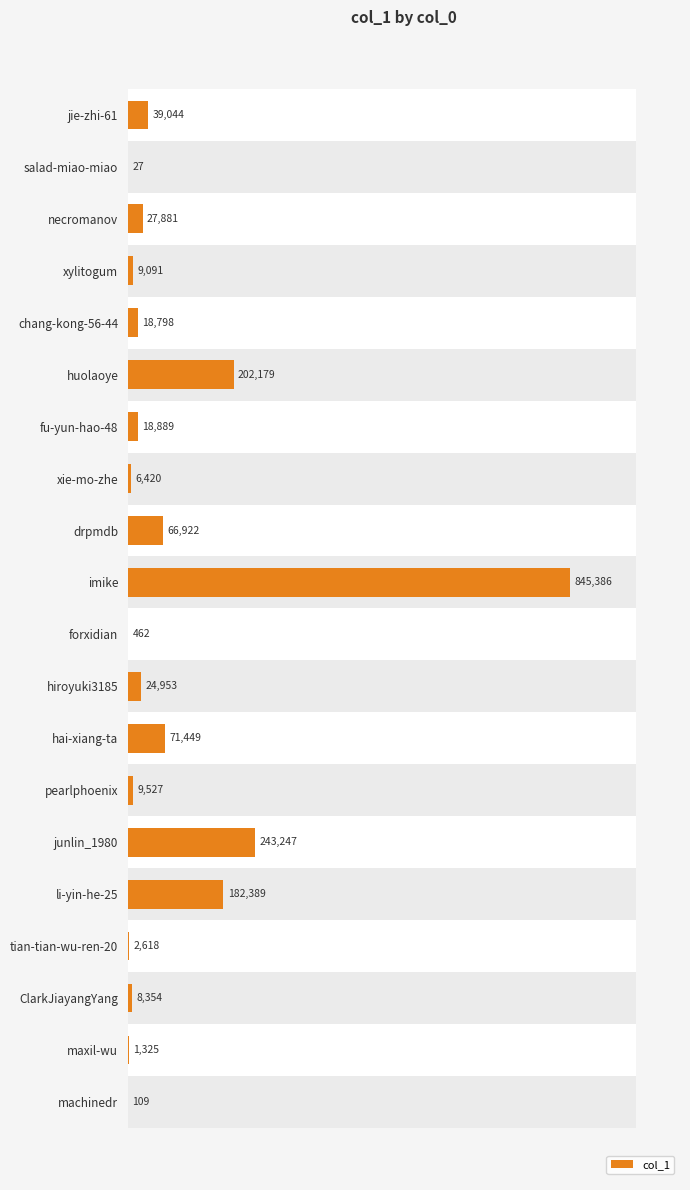

The chart shows a value of 6663 at chang-kong-56-44. True or false?

False